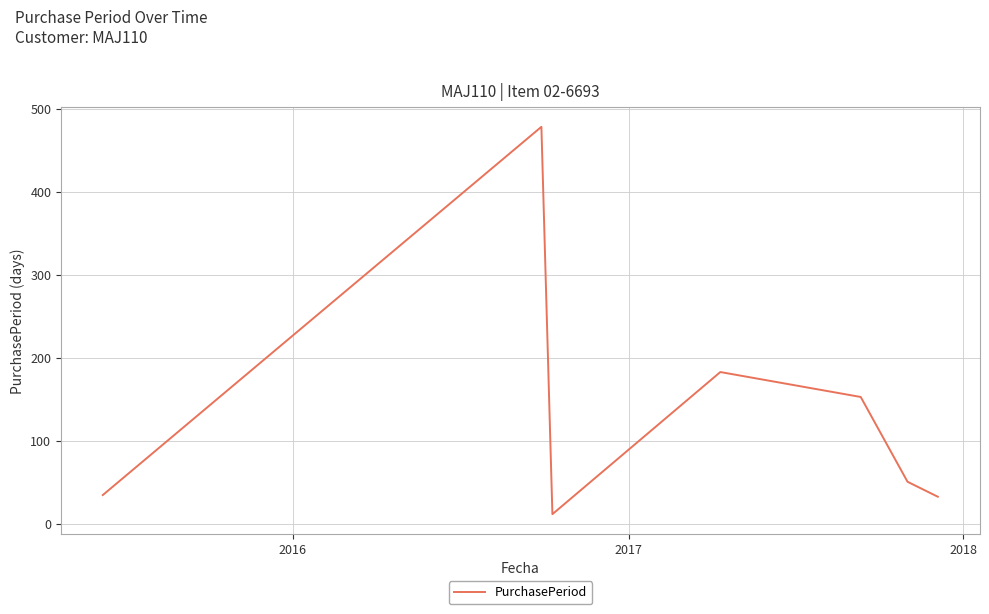

What is the greatest value displayed?

478